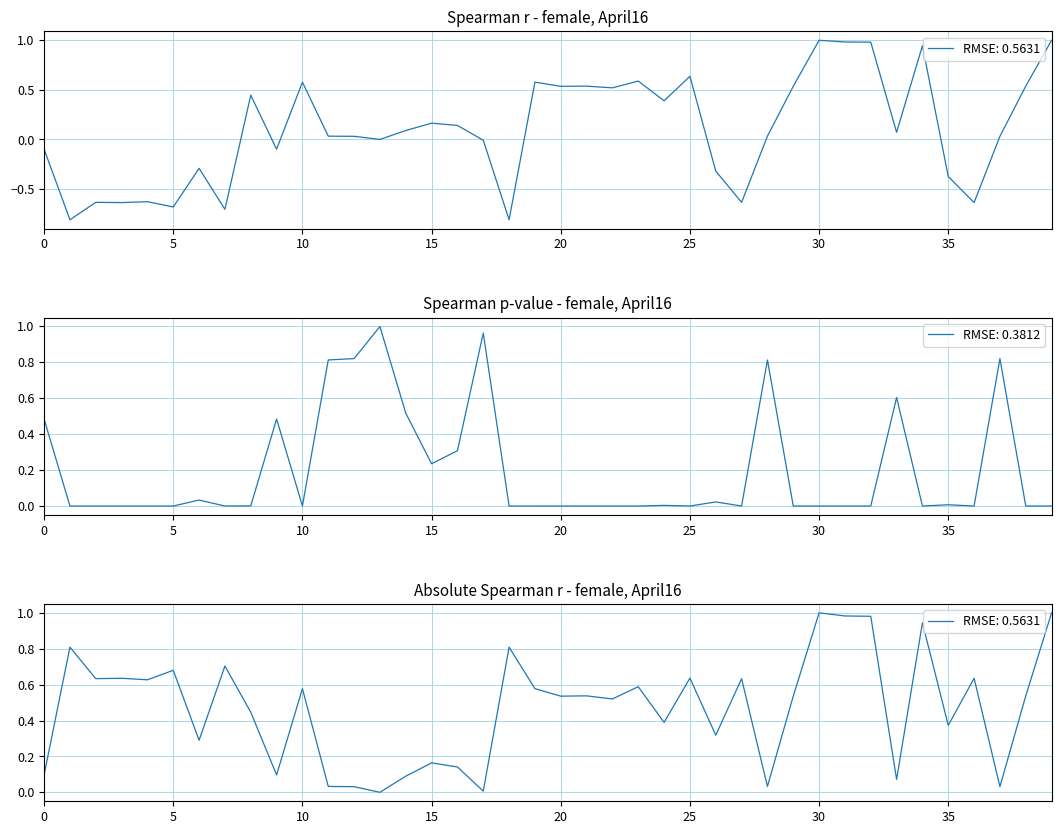

The Spearman r series shows -0.2 at 0. True or false?

False